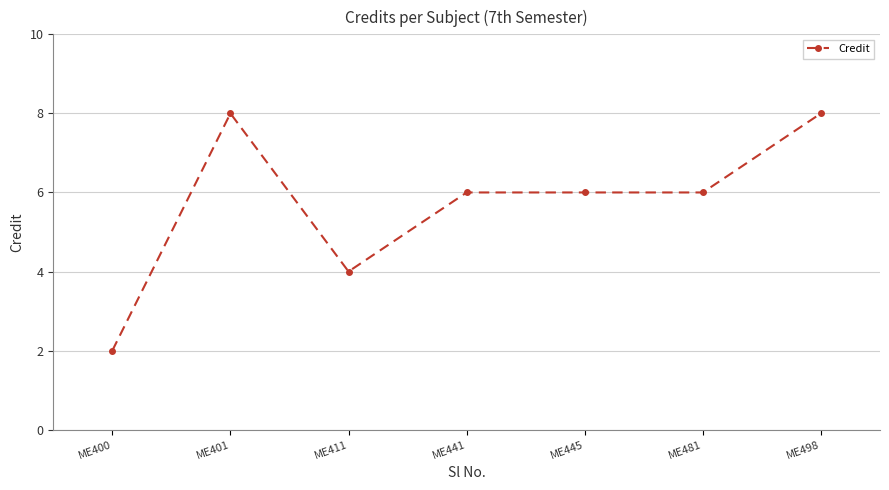

Where is the first local minimum?

ME411